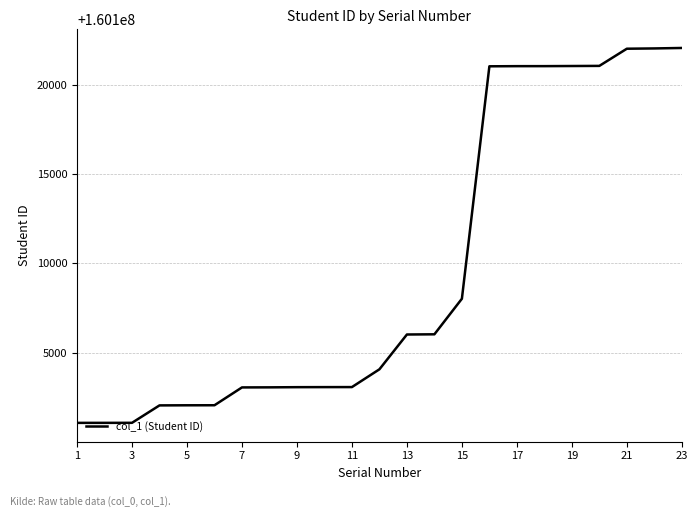

What is the difference between the maximum and minimum values?

20962